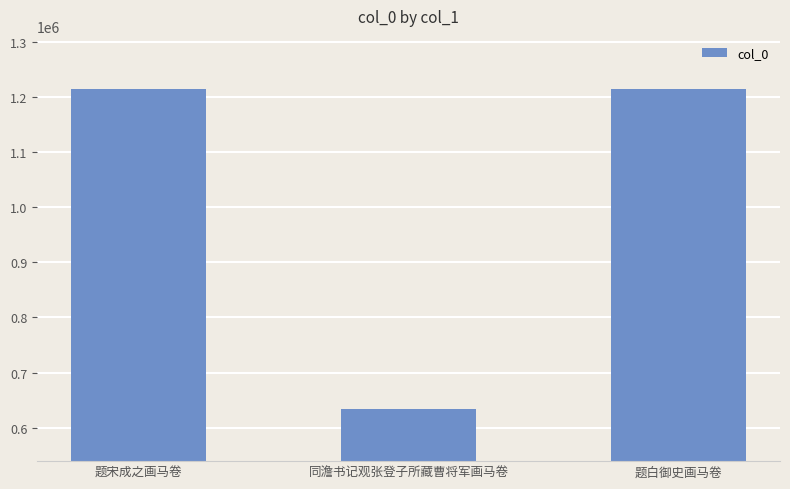

What is the average value?

1020503